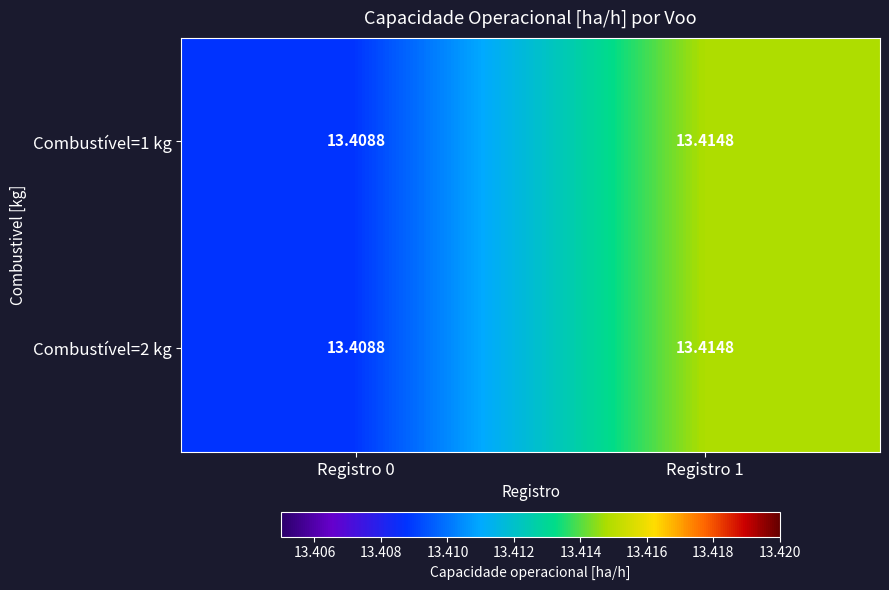

How many series are shown in this chart?

2